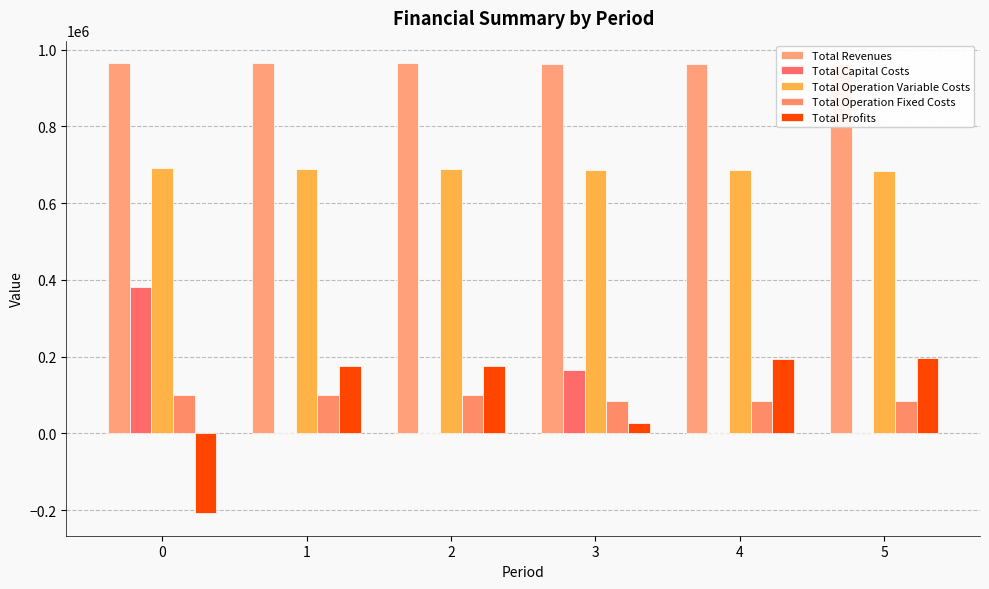

What is the spread (max minus min) of values at 1?

965082.3